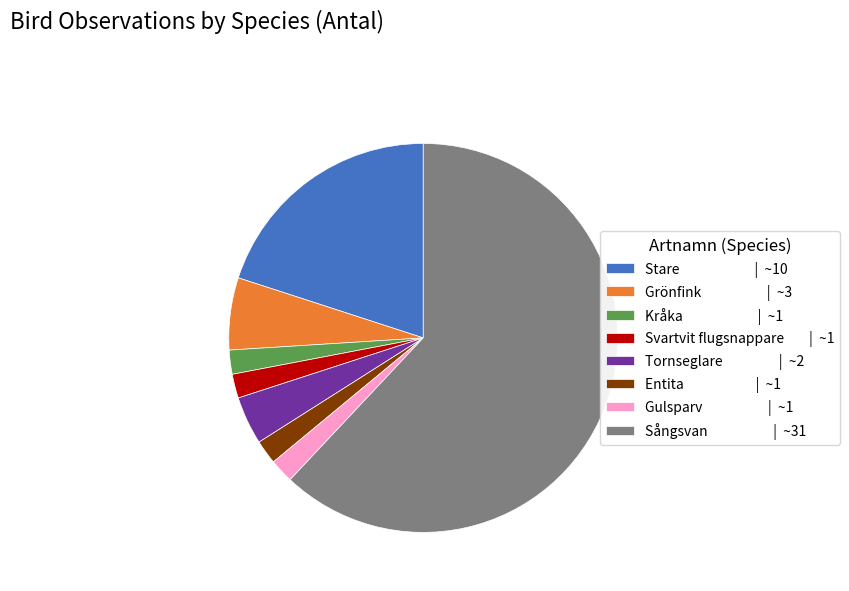

Which has a higher value, Gulsparv | ~1 or Tornseglare | ~2?

Tornseglare | ~2